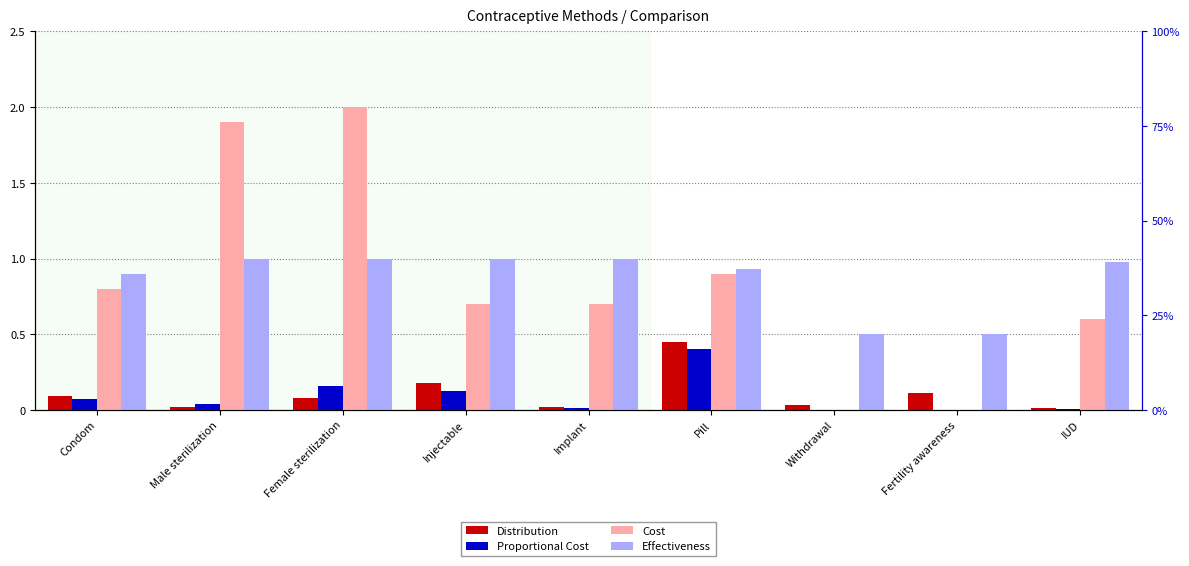

Does the chart contain stacked bars?

No